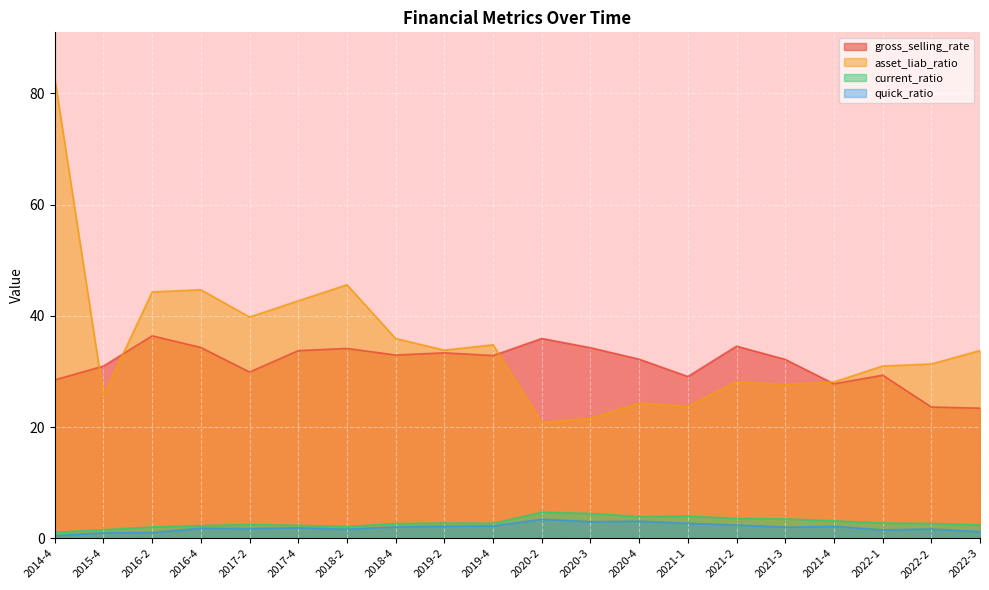

What is the maximum value shown in the chart?

82.7